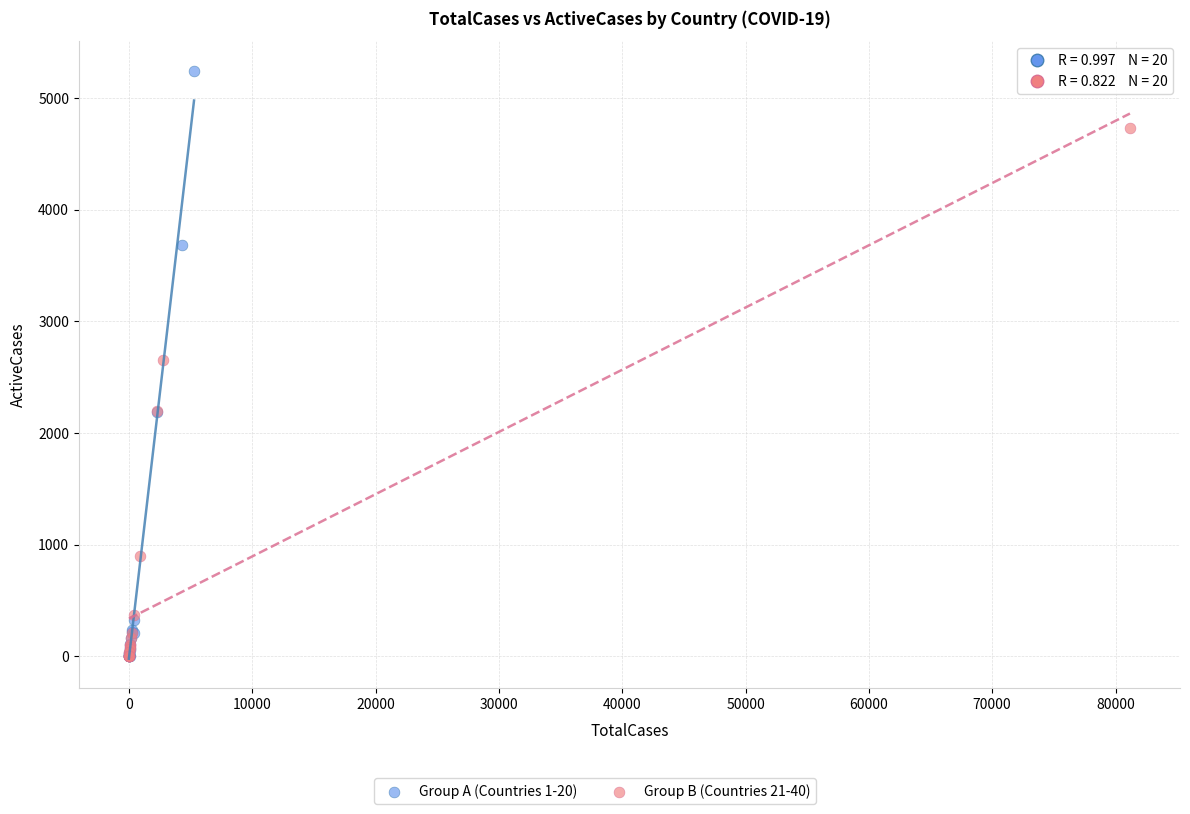

Which series has the largest Y range (max minus min)?

Group A (Countries 1-20)